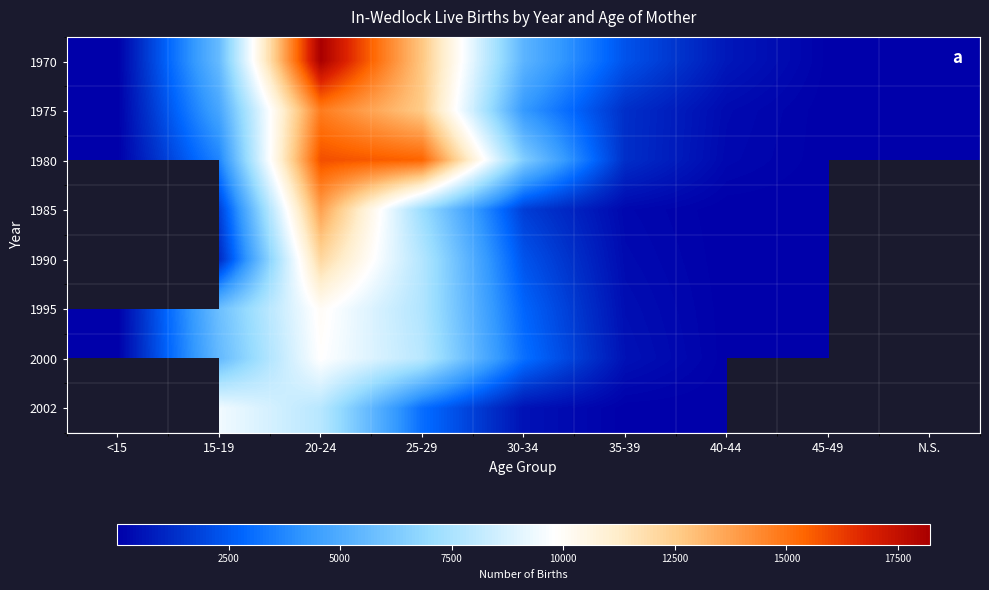

What is the maximum value shown in the chart?

18209.0